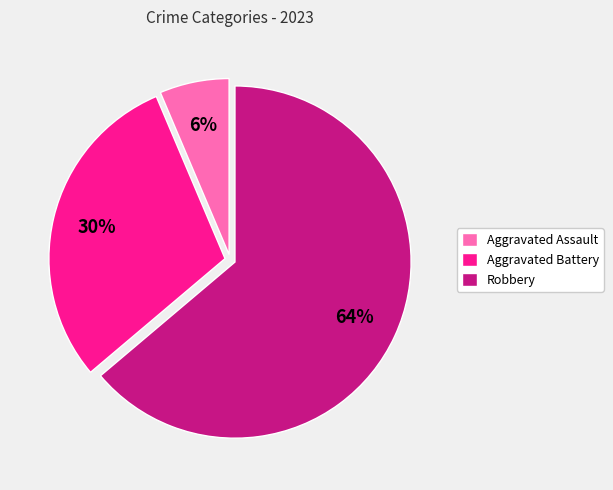

Which category accounts for the majority?

Robbery